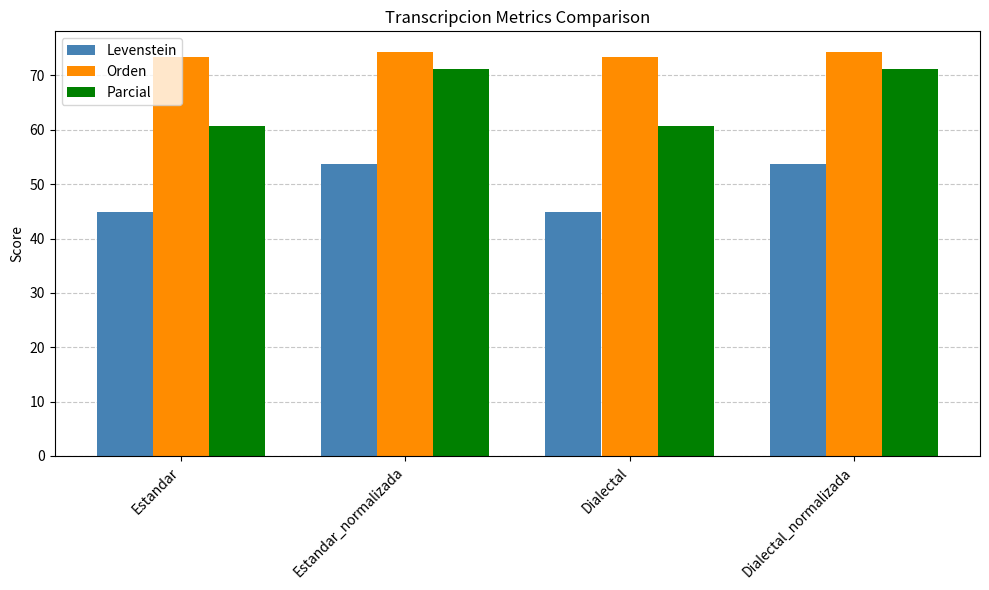

At which label does Orden first exceed 74?

Estandar_normalizada